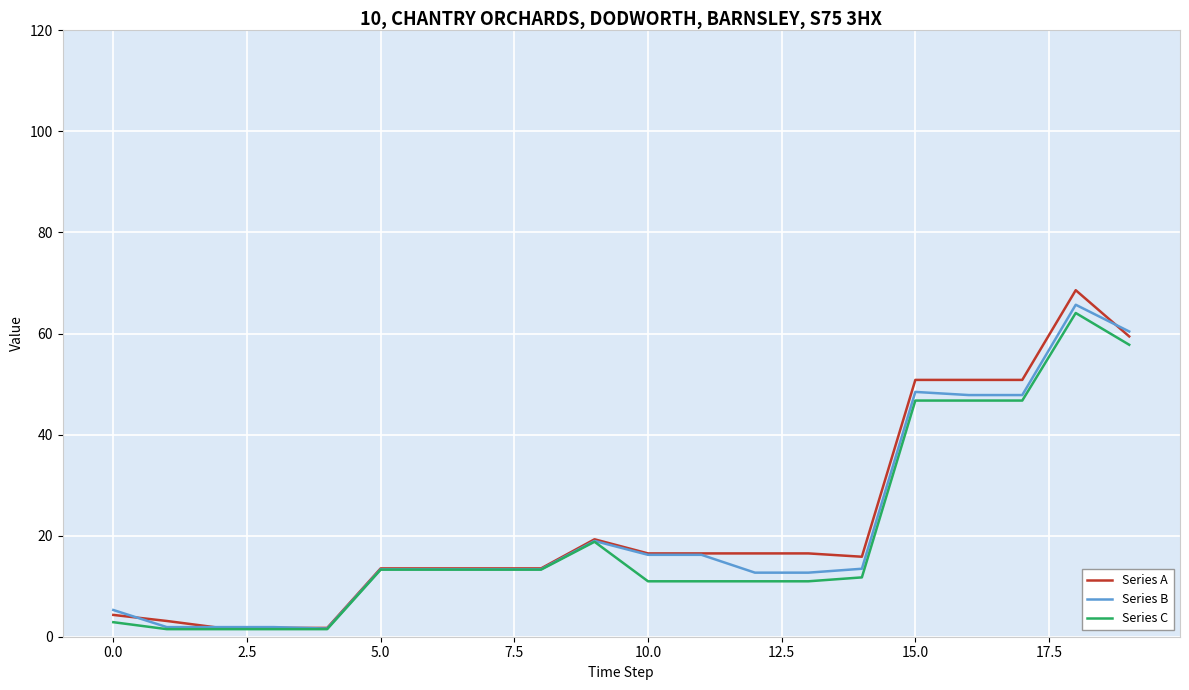

What is the sum of all Series C values?

398.4